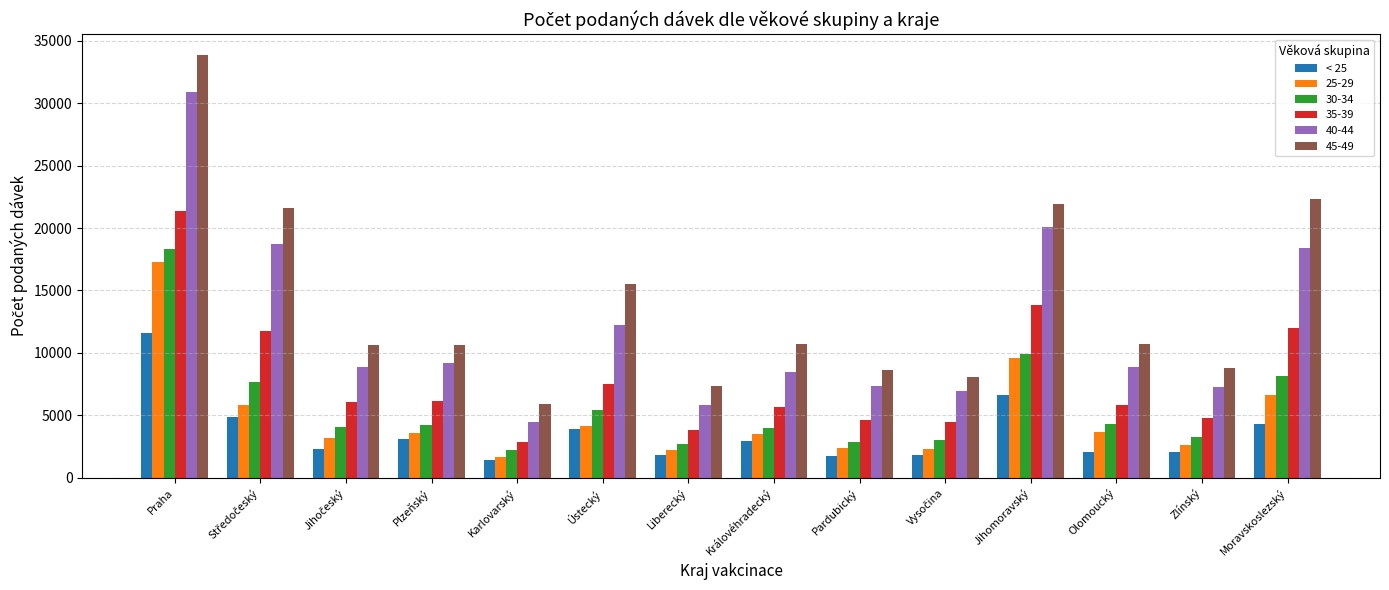

At how many categories does at least one series exceed 14553?

5